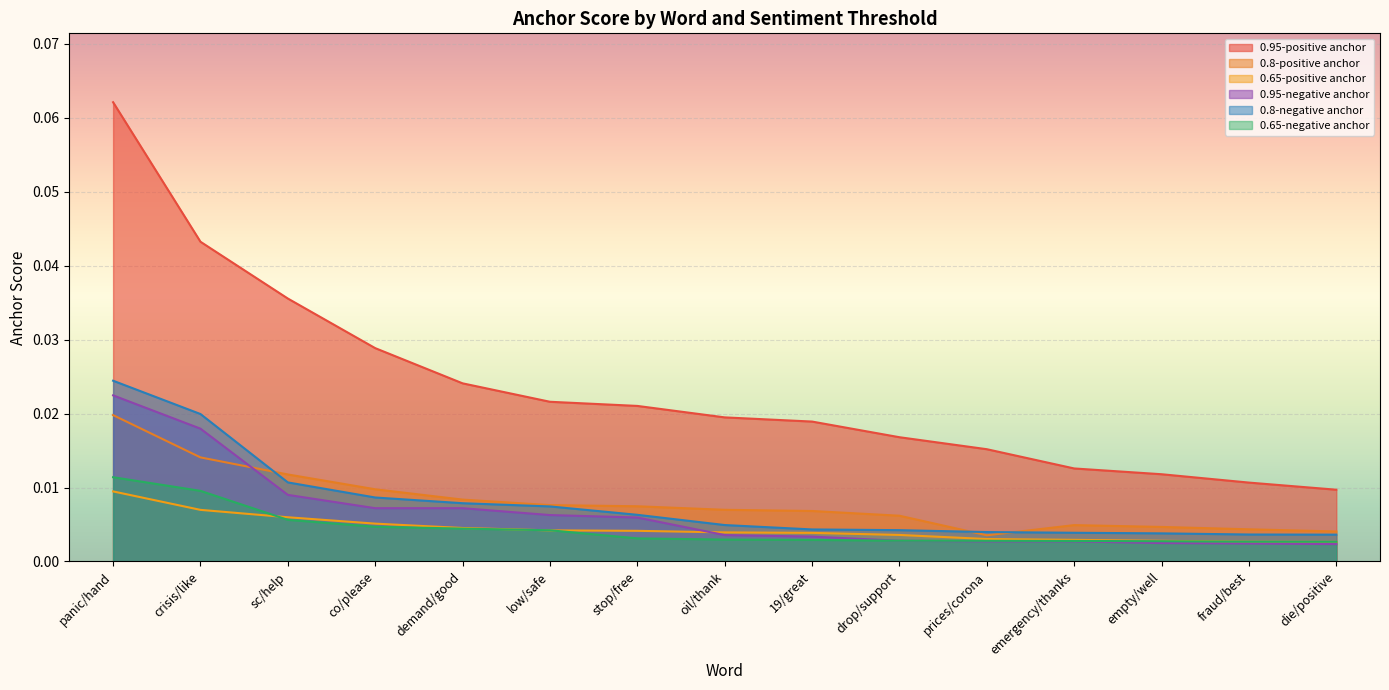

What is the total value across all series at crisis/like?

0.1